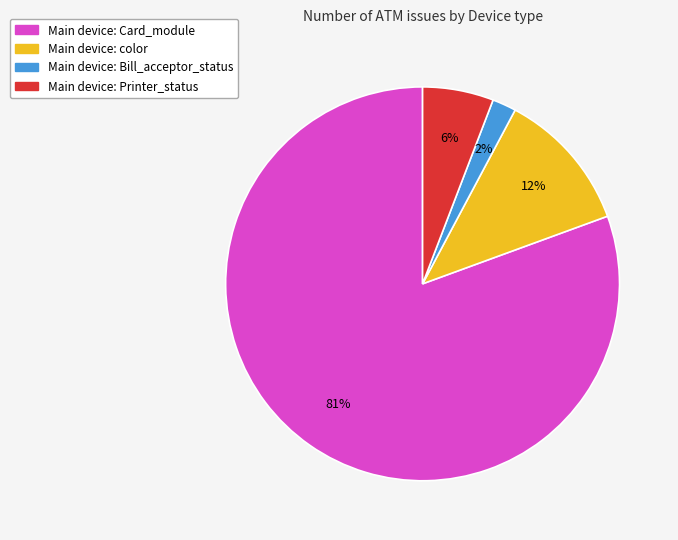

Is there any slice that represents more than half of the pie?

Yes